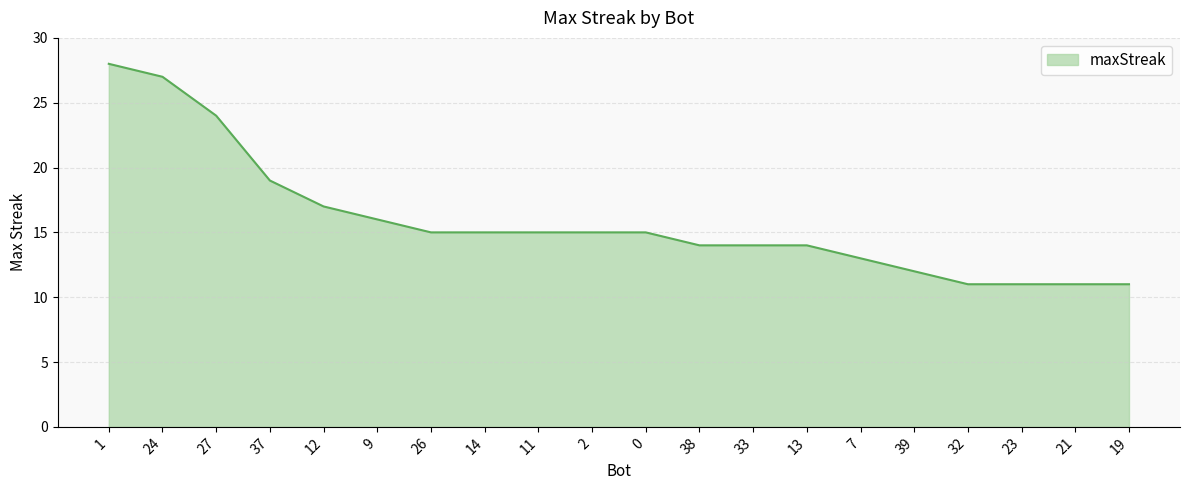

Reading left to right, transcribe all the data shown in this chart.

1=28	24=27	27=24	37=19	12=17	9=16	26=15	14=15	11=15	2=15	0=15	38=14	33=14	13=14	7=13	39=12	32=11	23=11	21=11	19=11